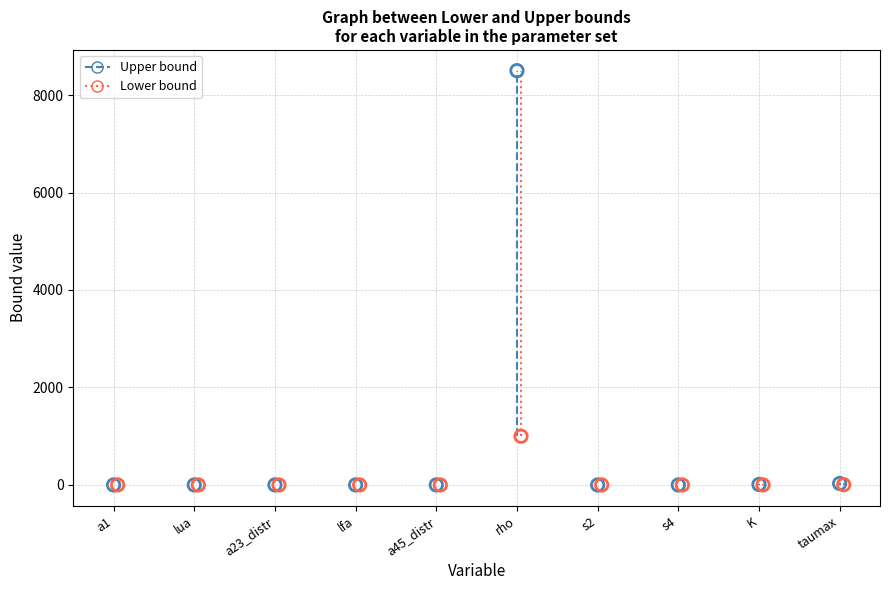

Which series has the largest Y range (max minus min)?

Upper bound